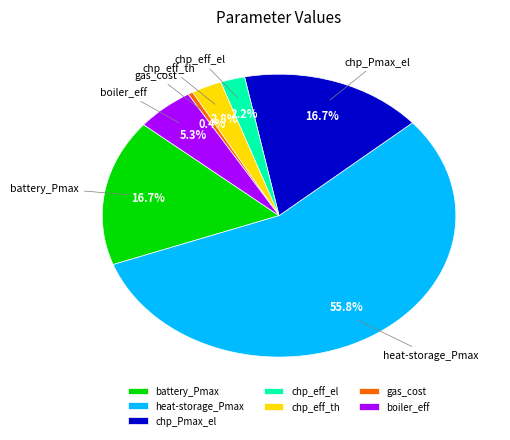

To the nearest percent, what is the difference between the largest and smallest slice percentages?

55%